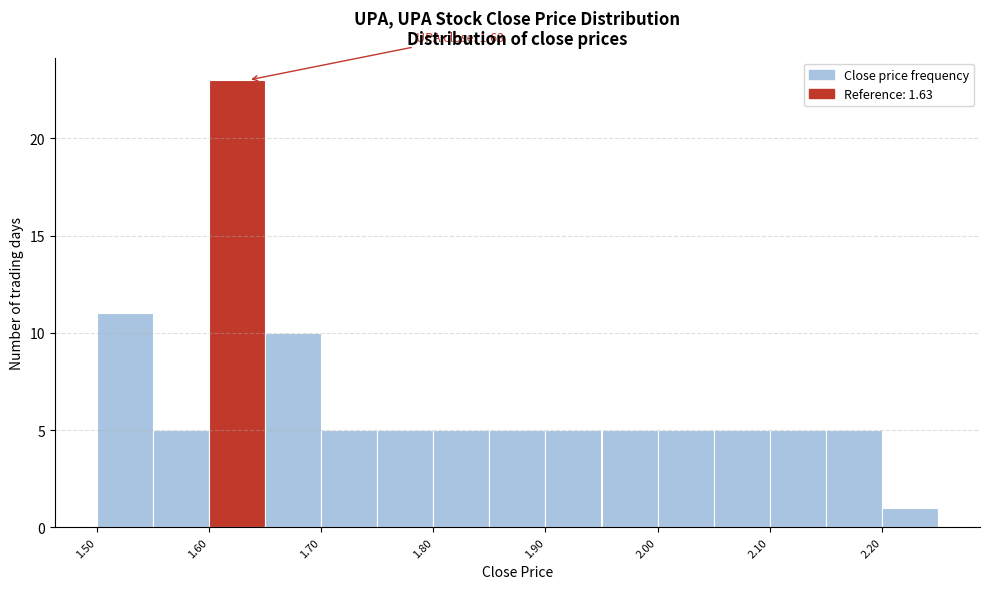

Over which range of the x-axis is the bar tallest?

1.595 to 1.645